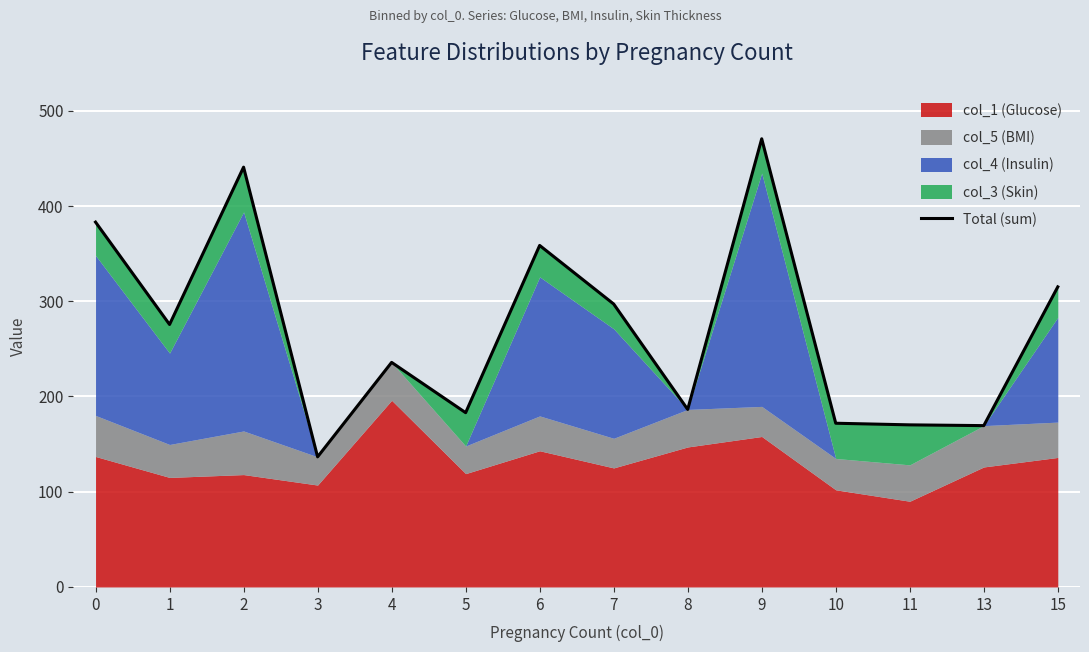

How many lines are shown in the chart?

1